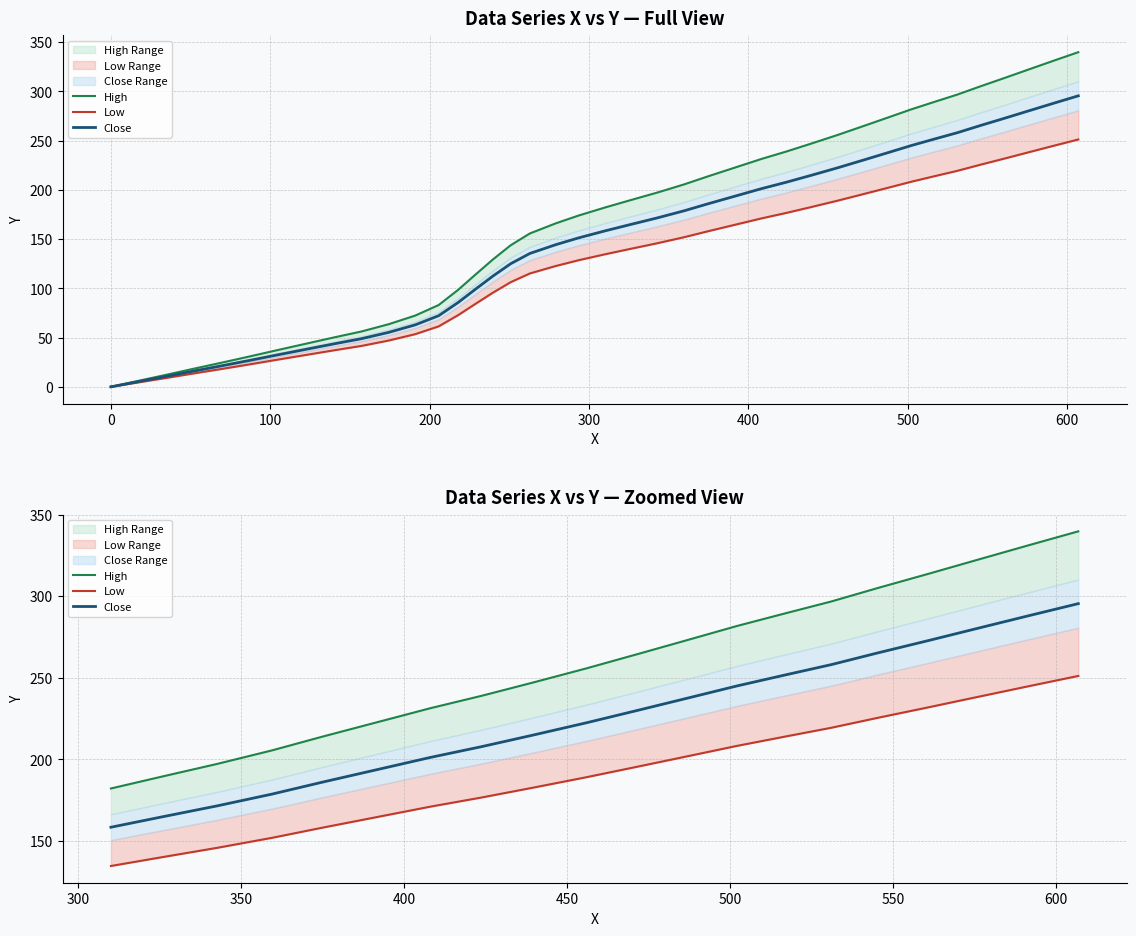

Rank the series by their maximum value, from lowest to highest.

Low, Close, High